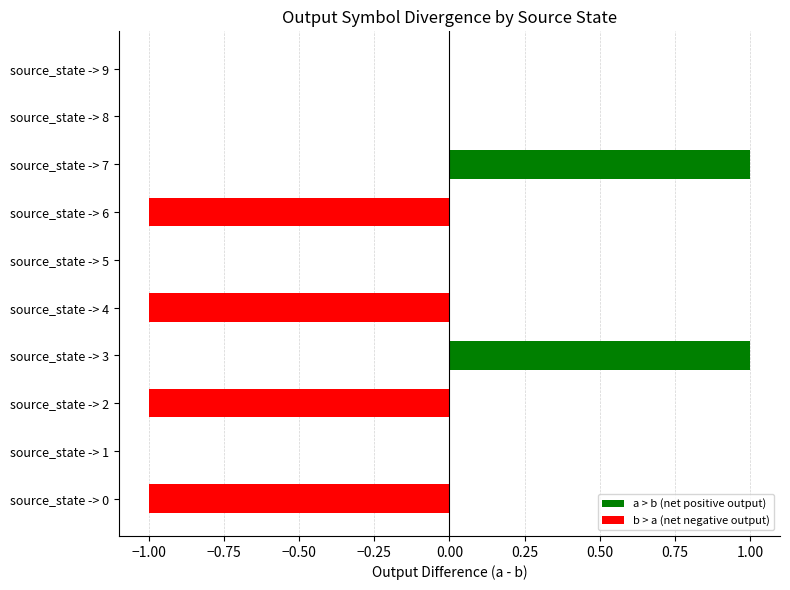

How many categories are shown in the chart?

10